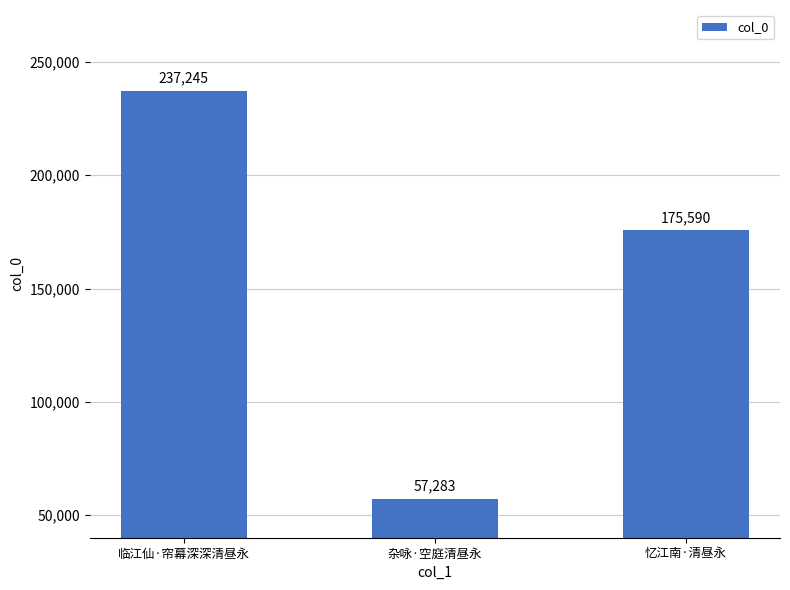

Approximately how many times larger is the value at 临江仙·帘幕深深清昼永 compared to 忆江南·清昼永?

1.4